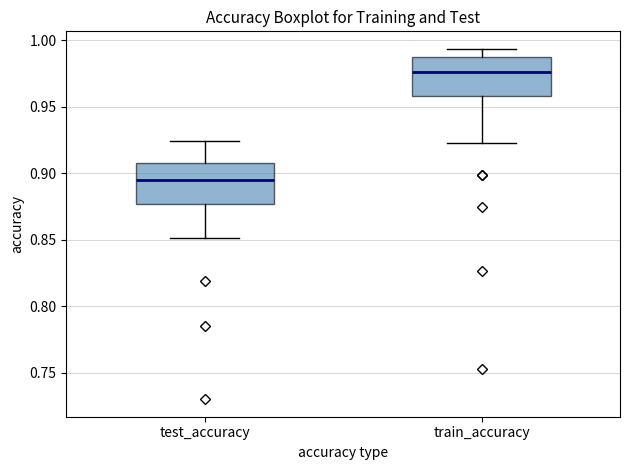

Reading left to right, transcribe this box plot: for each box, give where its median line is, the range the box spans, and where its two whiskers end, as read against the y-axis. The values are not printed on the chart, so give them approximately, as read against the axis.

test_accuracy: median 0.895, box 0.875 to 0.905, whiskers 0.850 to 0.925
train_accuracy: median 0.975, box 0.960 to 0.990, whiskers 0.925 to 0.995